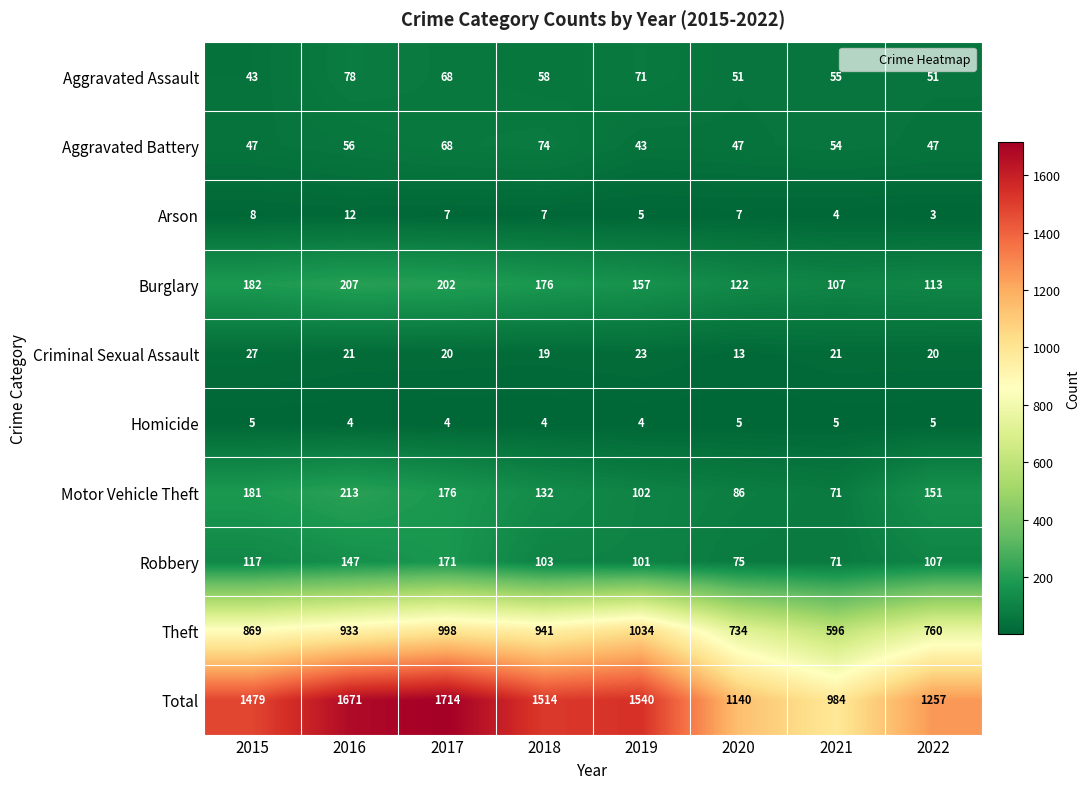

What is the average value of the Theft series?

858